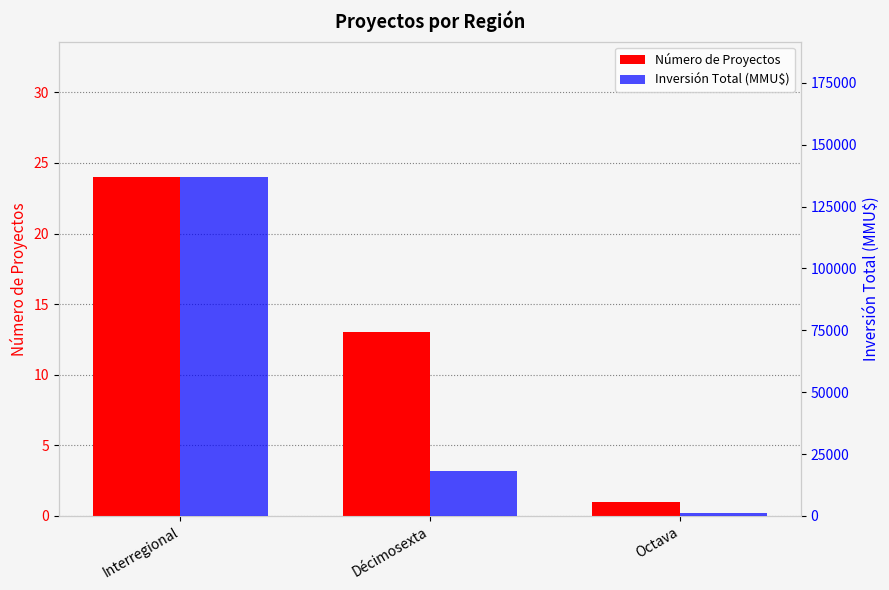

What is the sum of the Inversión Total (MMU$) values at Décimosexta and Interregional?

155023